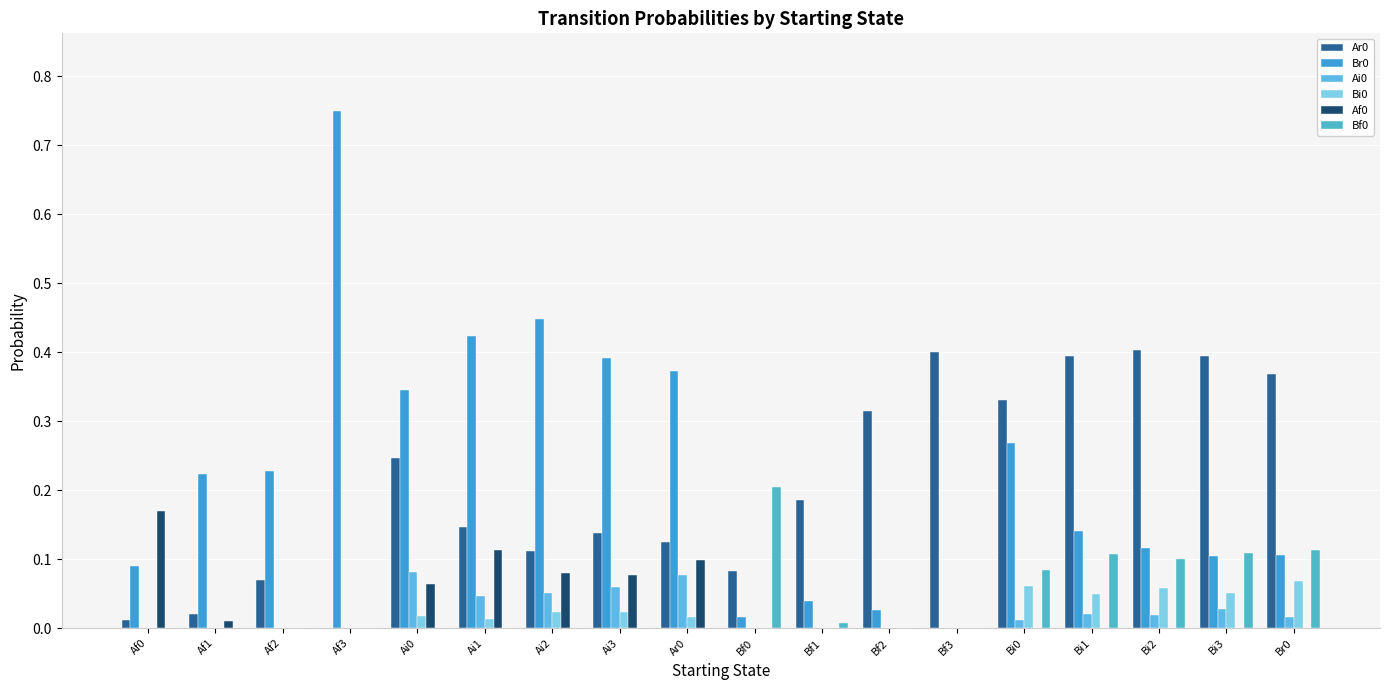

What is the difference between the maximum and second lowest values in the Bi0 series?

0.1